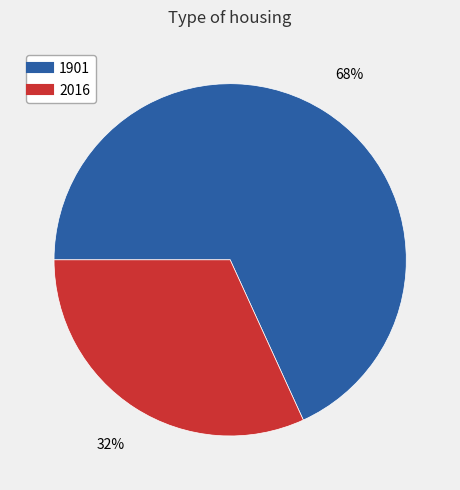

Between 1901 and 2016, which is larger?

1901